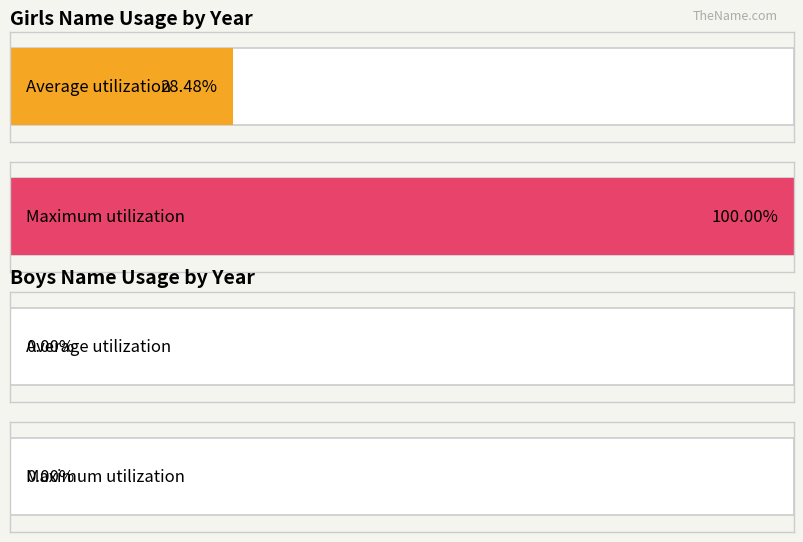

At 1887, list the series in order from largest to smallest.

Girls, Boys